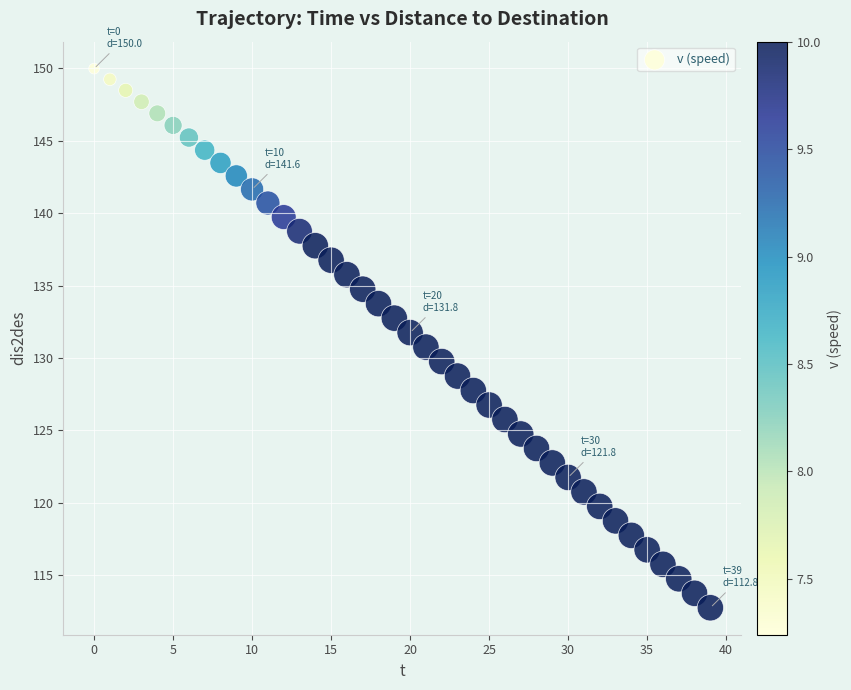

What is the range of Y values (max minus min)?

37.2